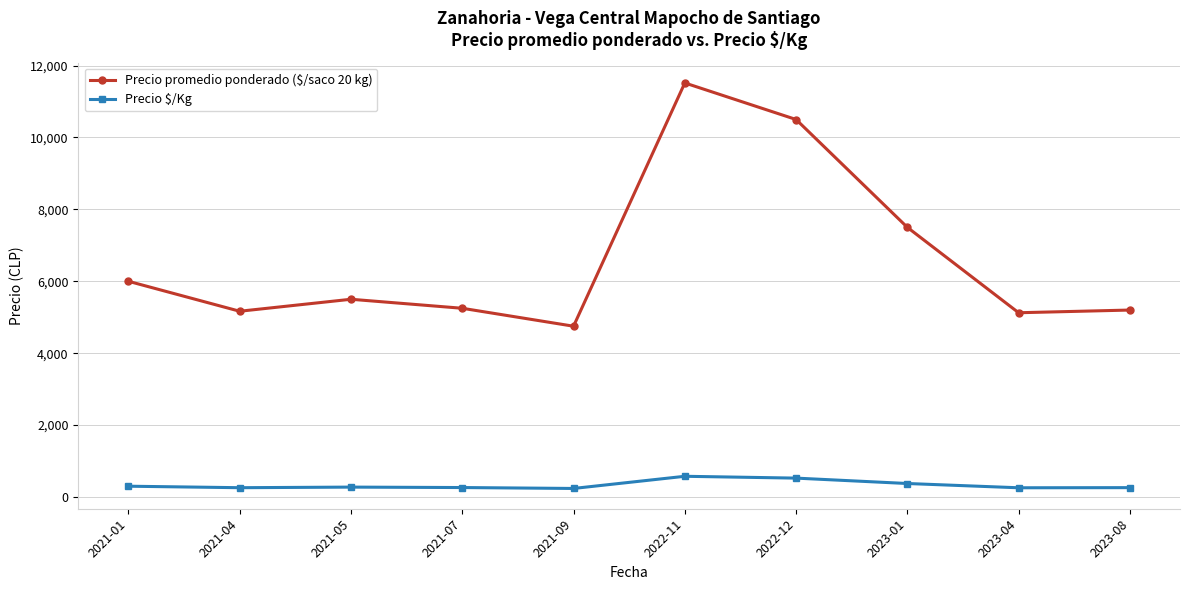

The value of Precio $/Kg at 2022-12 is 525.0. True or false?

True